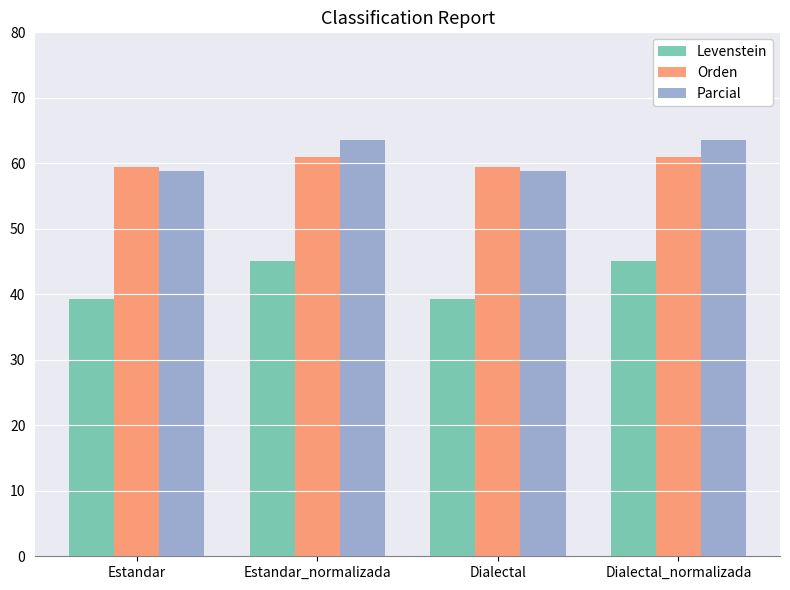

How many Orden values are between 59 and 60?

2